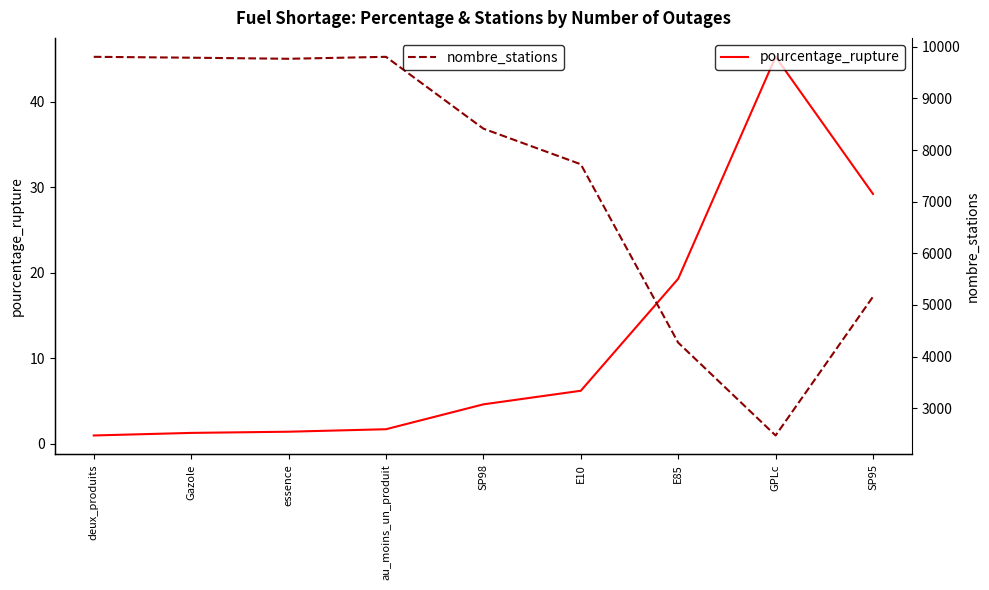

At which label does nombre_stations reach its minimum?

GPLc